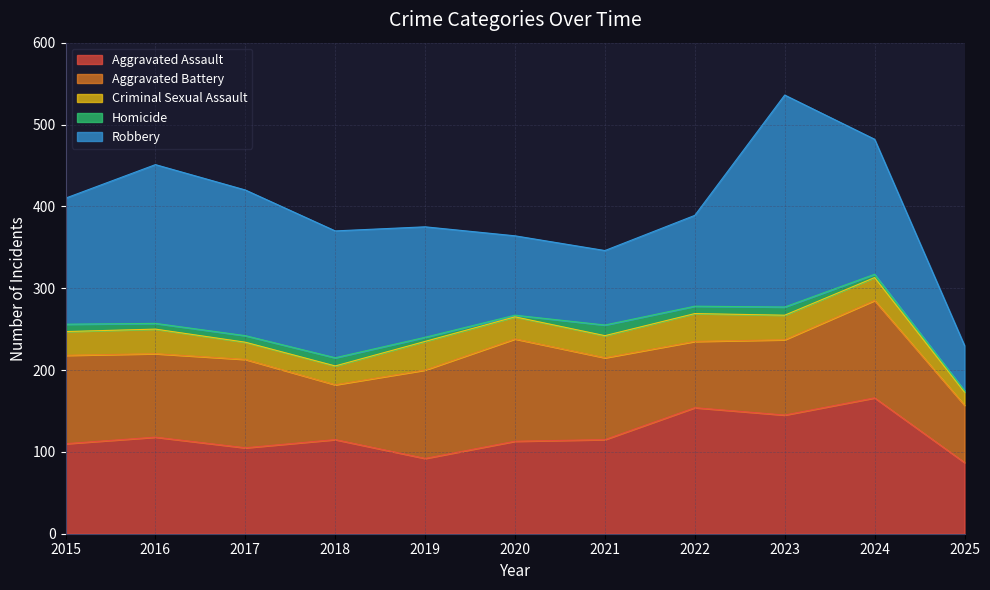

In Criminal Sexual Assault, how many points are higher than both neighbors (excluding endpoints)?

3